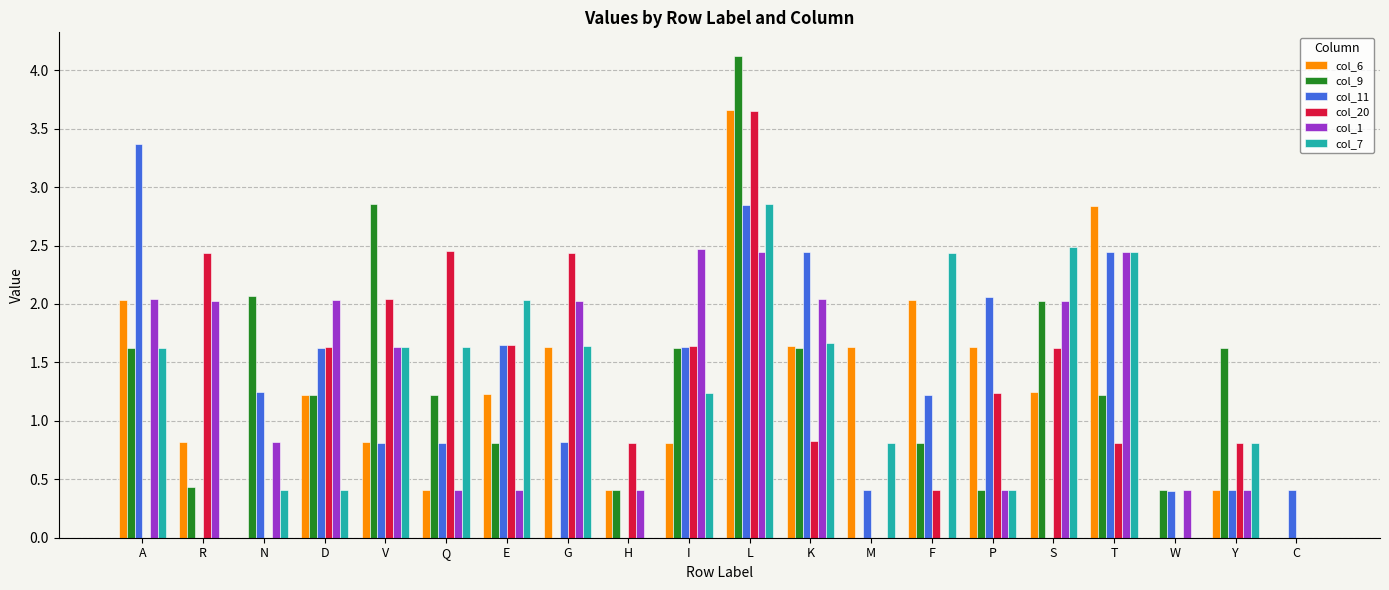

Where is col_9 nearest to the value 2?

S